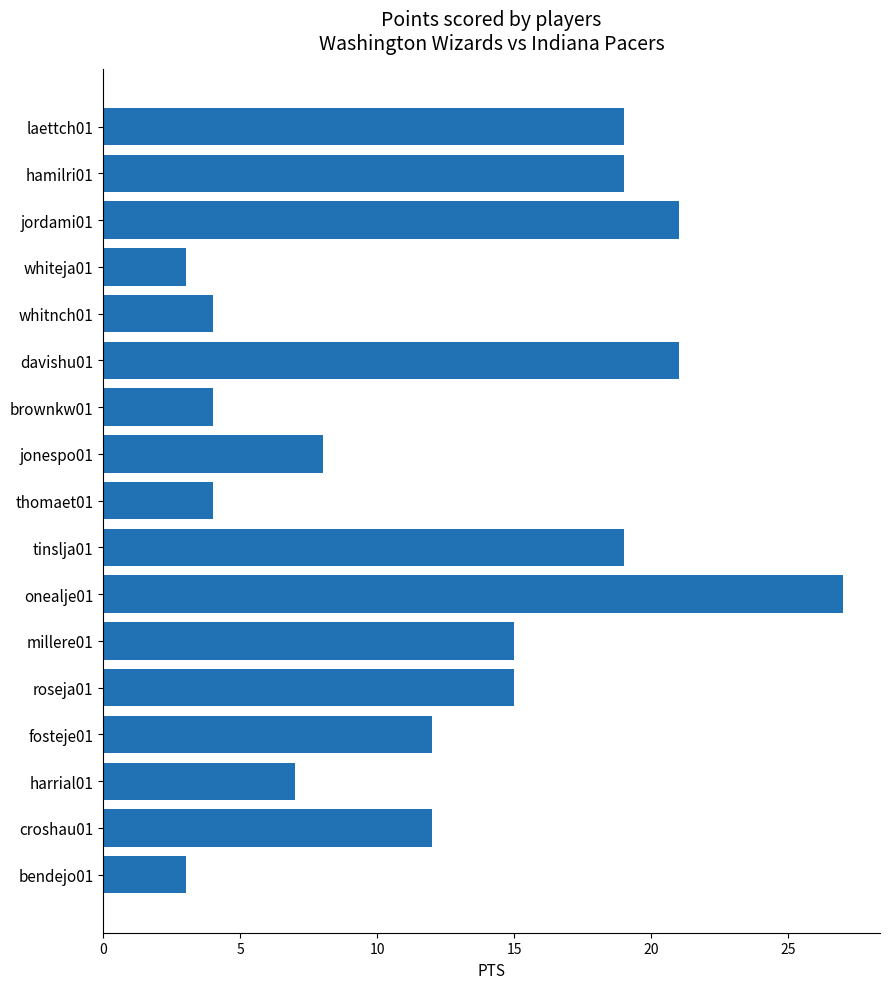

Which has a higher value, fosteje01 or jordami01?

jordami01